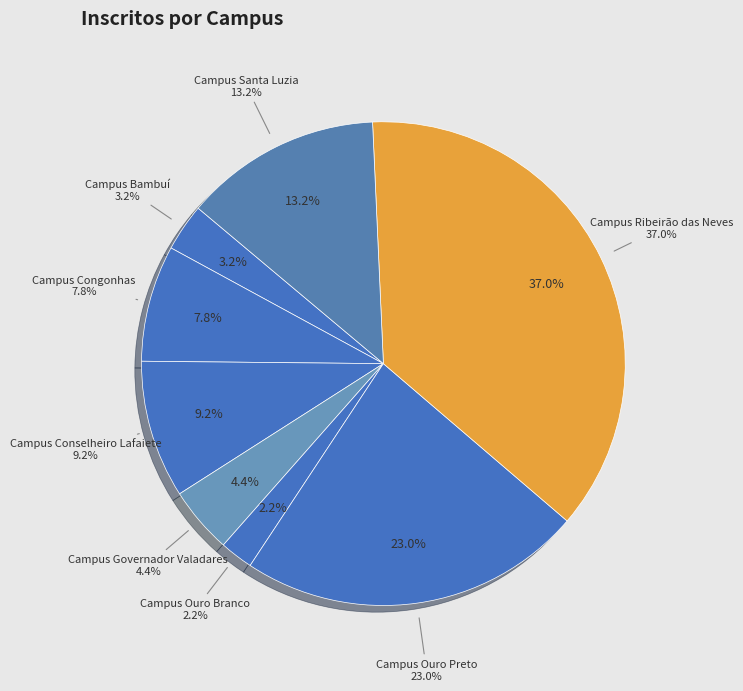

Is there a majority slice in this chart?

No